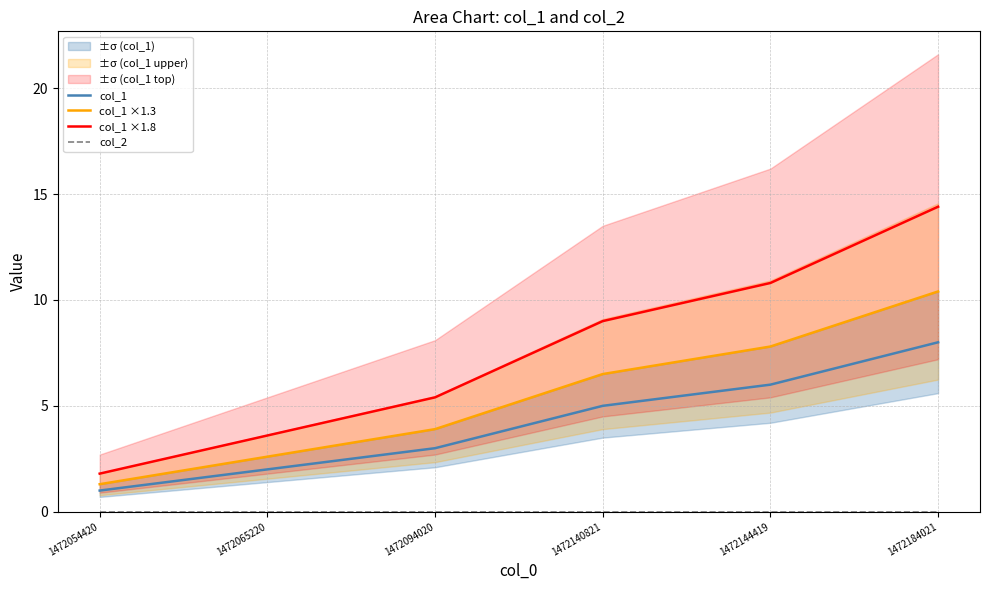

Where does the col_1 series first go above 5?

1472144419